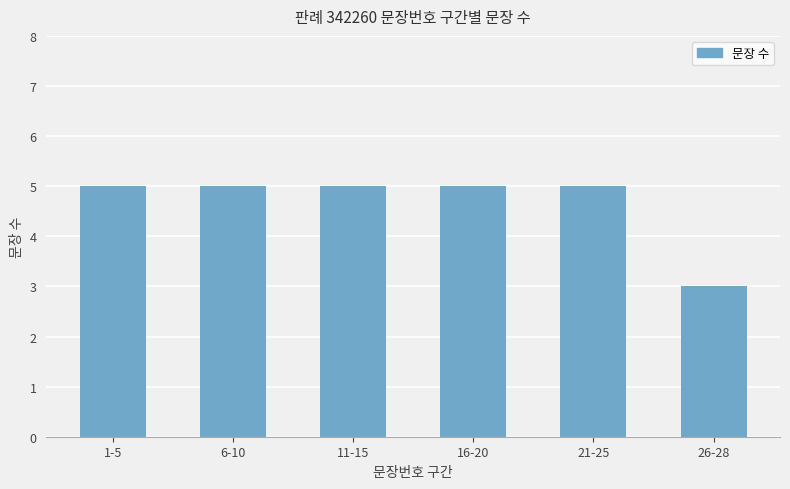

What is the average value?

5